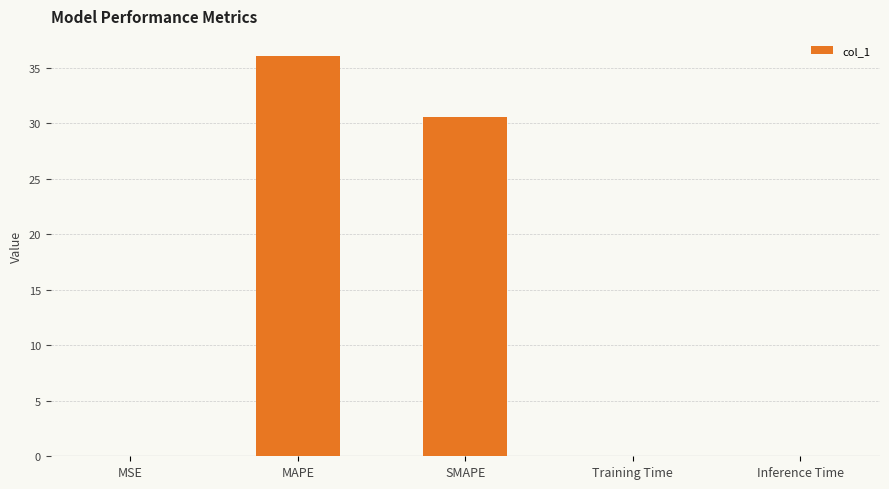

At which label is the value closest to 18?

SMAPE